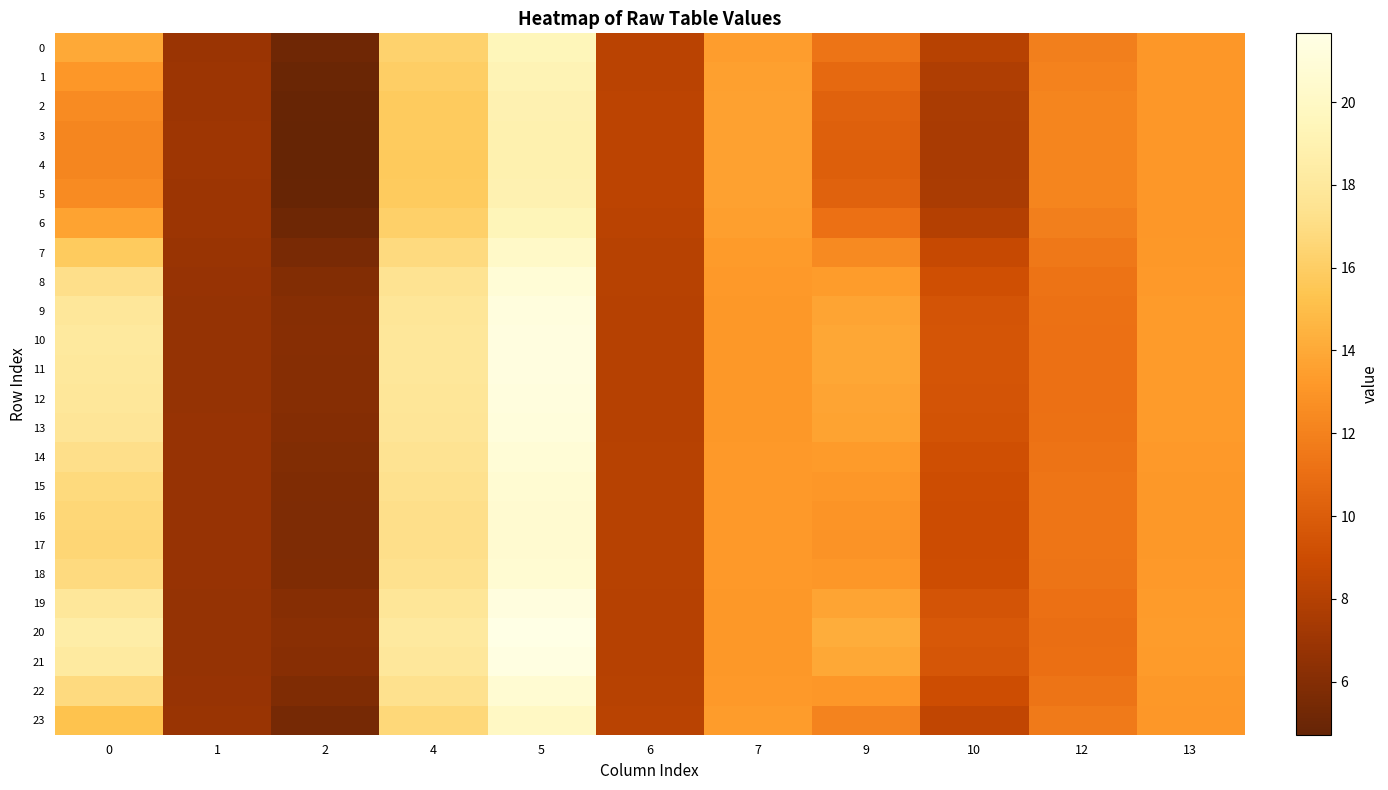

Which series has the largest range (max minus min)?

20